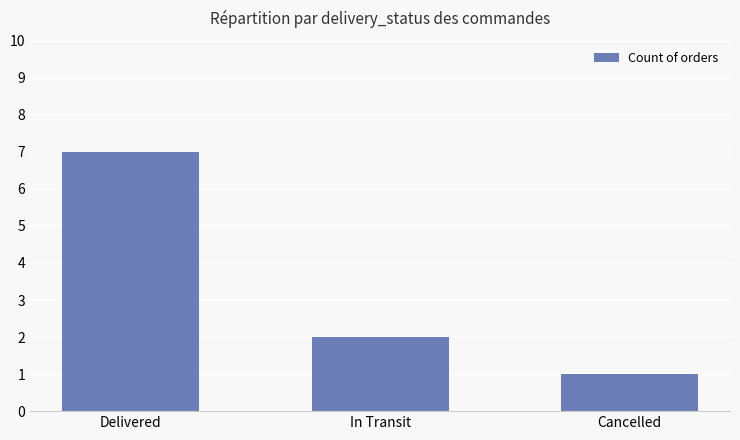

Where is the data nearest to the value 4?

In Transit